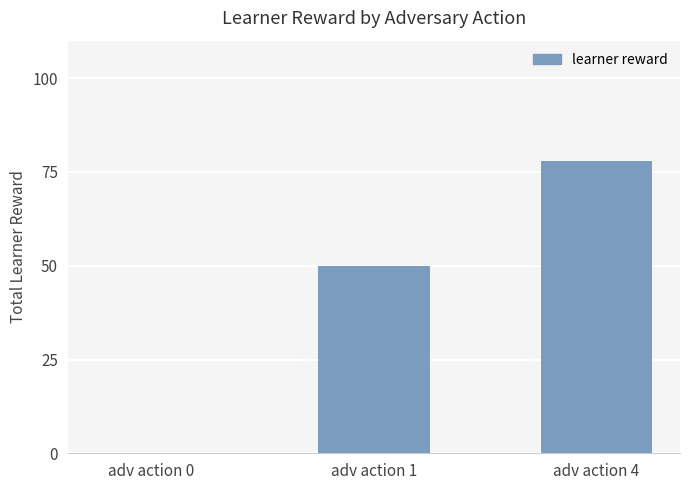

Read the value at adv action 1, to the nearest 10.

50